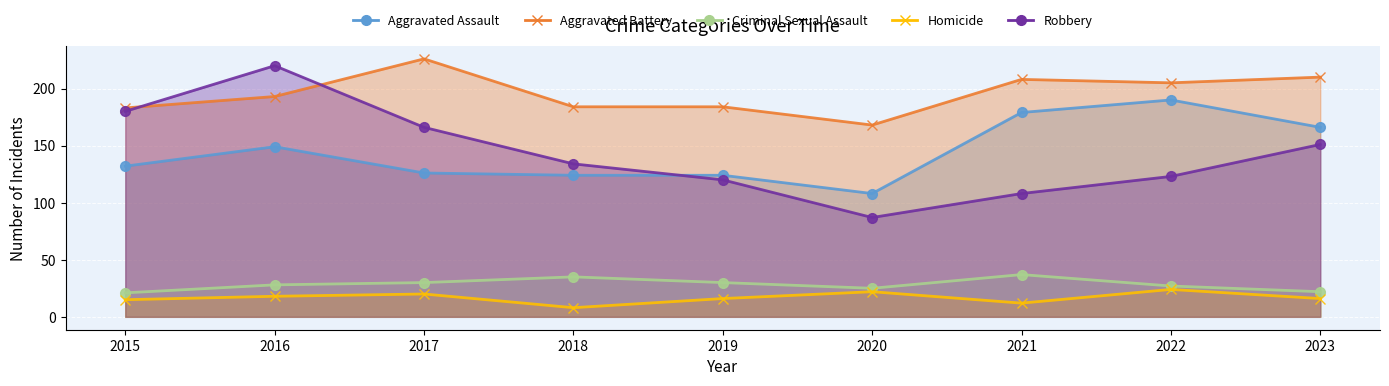

True or false: Aggravated Battery has more than 1 points higher than both neighbors.

True